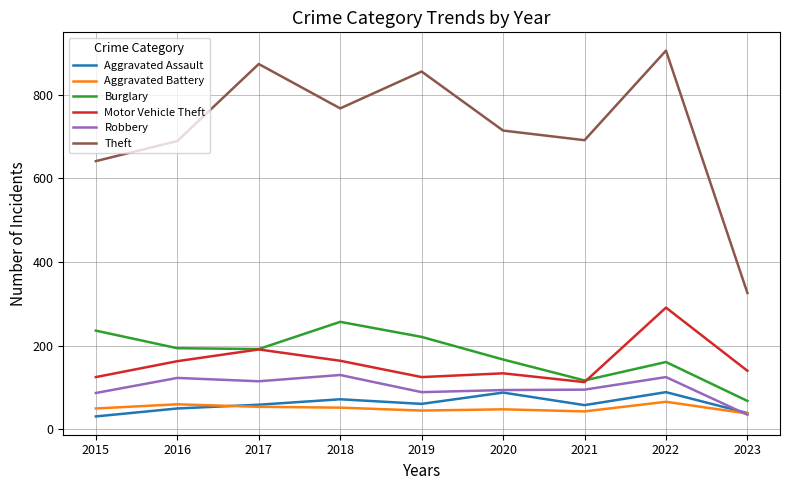

True or false: Burglary and Aggravated Battery cross at least once.

False